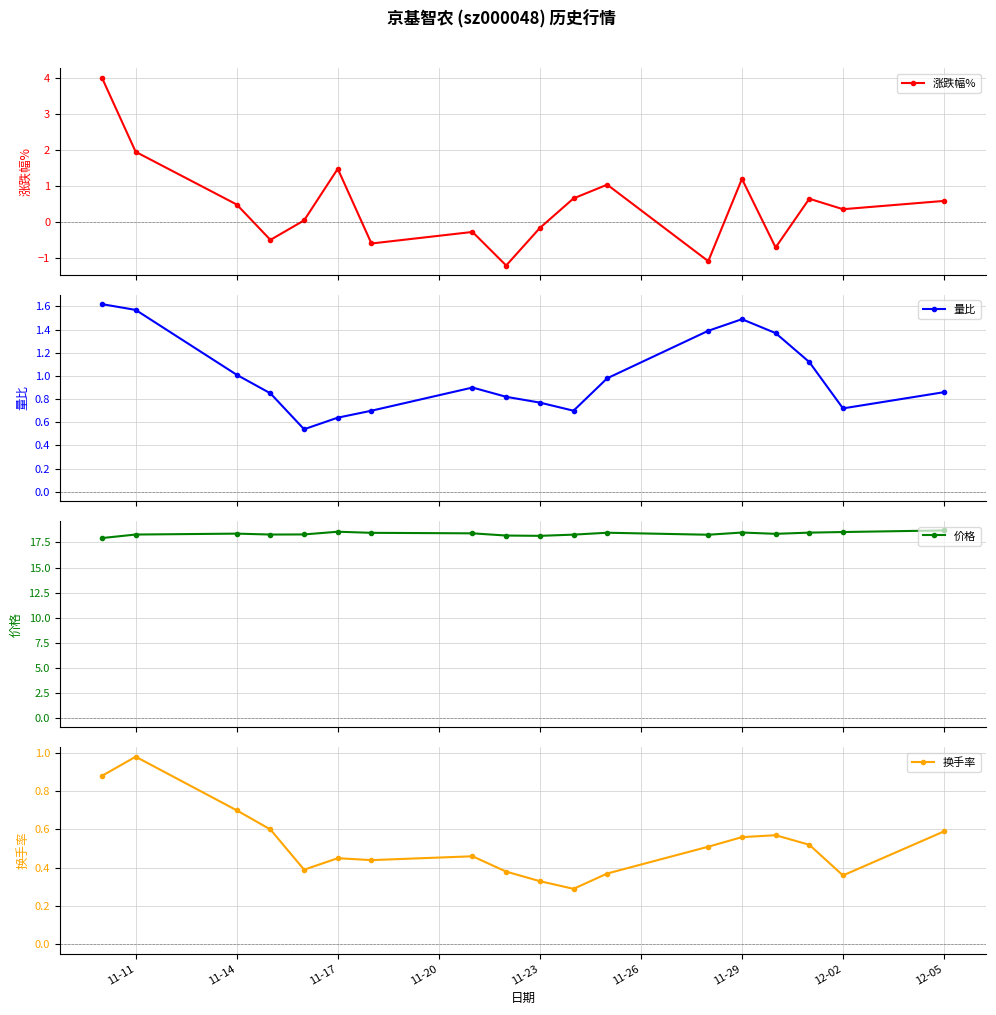

Reading right to left, extract all data points from this chart.

涨跌幅%: 0.6	0.4	0.7	-0.7	1.2	-1.1	1.0	0.7	-0.2	-1.2	-0.3	-0.6	1.5	0.1	-0.5	0.5	1.9	4.0
量比: 0.9	0.7	1.1	1.4	1.5	1.4	1.0	0.7	0.8	0.8	0.9	0.7	0.6	0.5	0.8	1.0	1.6	1.6
价格: 18.7	18.5	18.5	18.4	18.5	18.3	18.5	18.3	18.2	18.2	18.4	18.5	18.6	18.3	18.3	18.4	18.3	17.9
换手率: 0.6	0.4	0.5	0.6	0.6	0.5	0.4	0.3	0.3	0.4	0.5	0.4	0.5	0.4	0.6	0.7	1.0	0.9